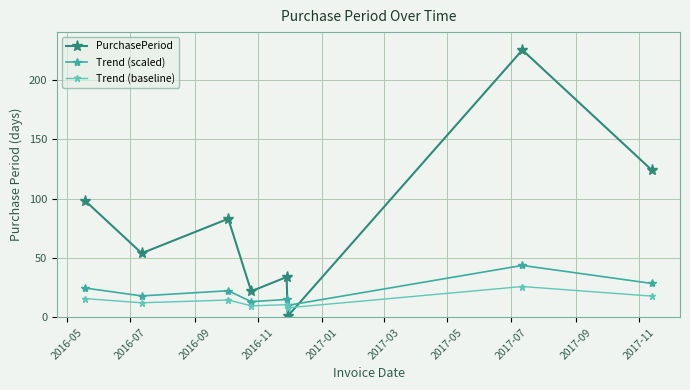

What is the difference between the maximum and second lowest values in the PurchasePeriod series?

203.0